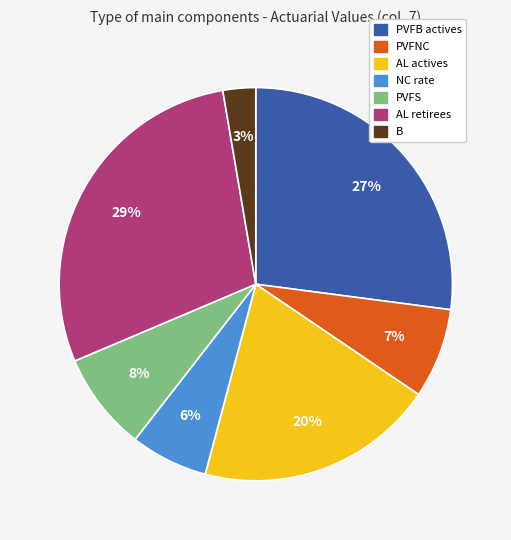

To the nearest percent, what is the average slice percentage?

14%